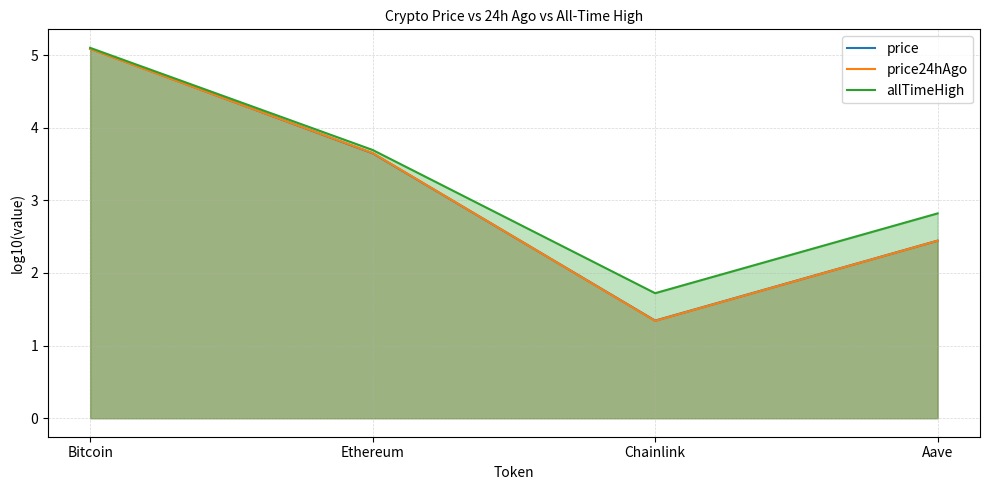

What is the label of the 3rd point from the right?

Ethereum